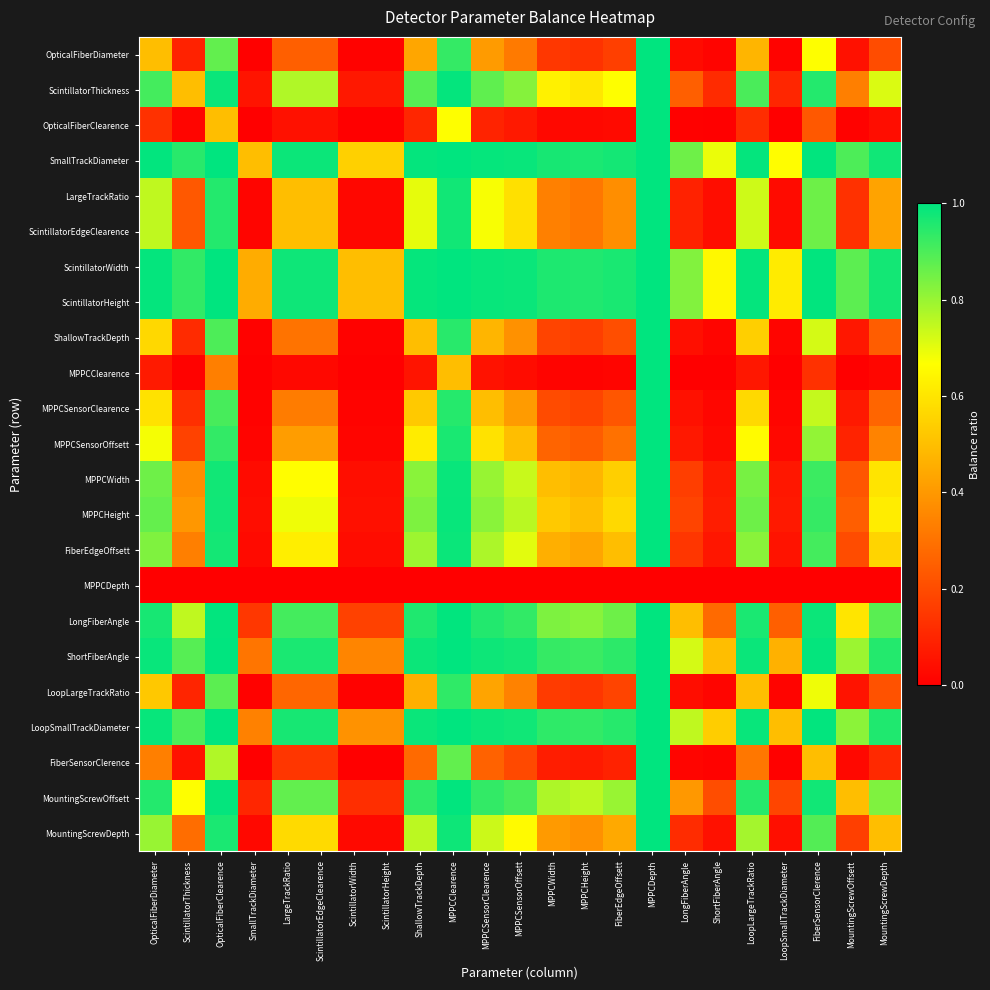

Rank the series by their maximum value, from highest to lowest.

SmallTrackDiameter, ScintillatorWidth, ScintillatorHeight, LoopSmallTrackDiameter, ShortFiberAngle, LongFiberAngle, MountingScrewOffsett, ScintillatorThickness, MPPCHeight, MPPCWidth, FiberEdgeOffsett, MountingScrewDepth, LargeTrackRatio, ScintillatorEdgeClearence, MPPCSensorOffsett, MPPCSensorClearence, ShallowTrackDepth, LoopLargeTrackRatio, OpticalFiberDiameter, FiberSensorClerence, OpticalFiberClearence, MPPCClearence, MPPCDepth